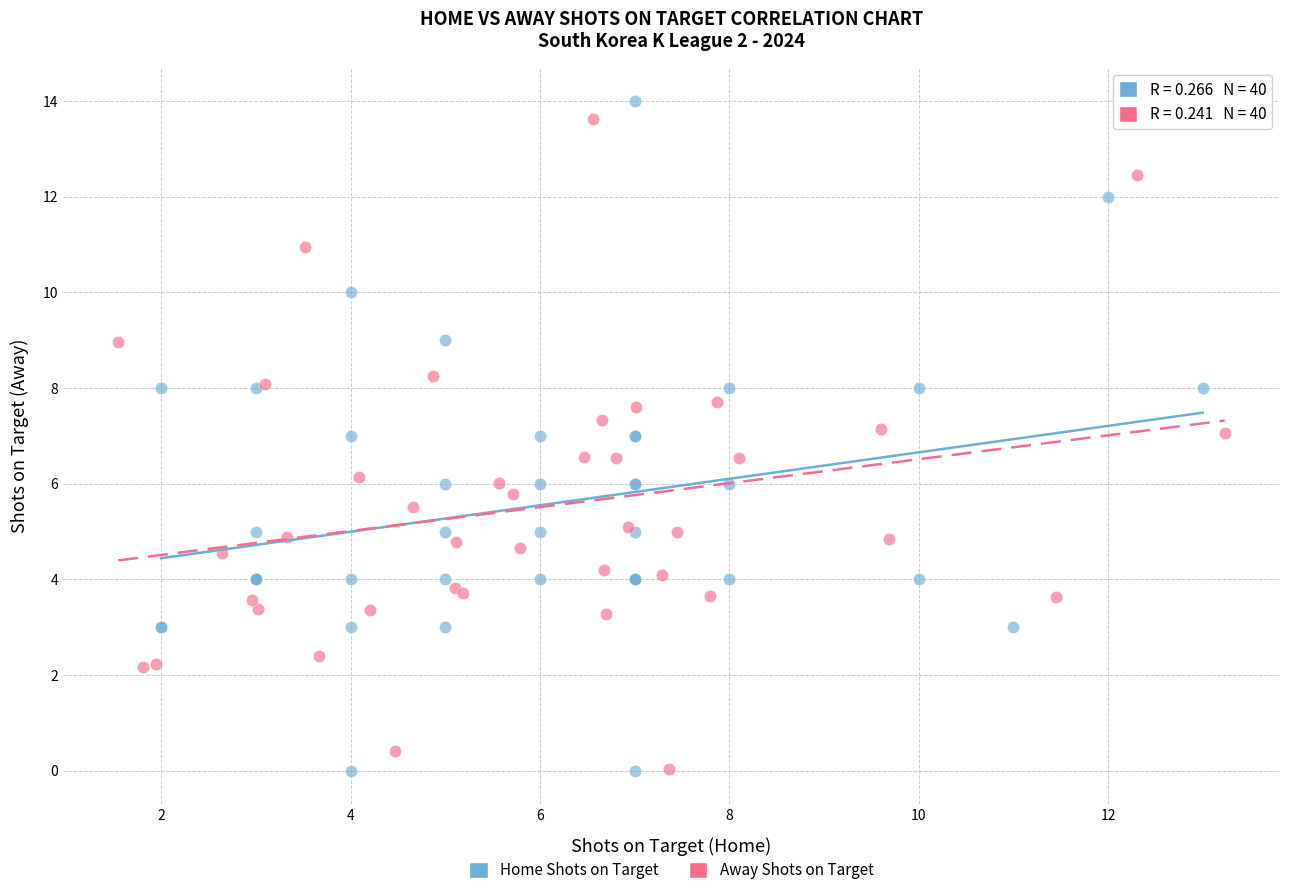

Which series has the largest Y range (max minus min)?

Home Shots on Target